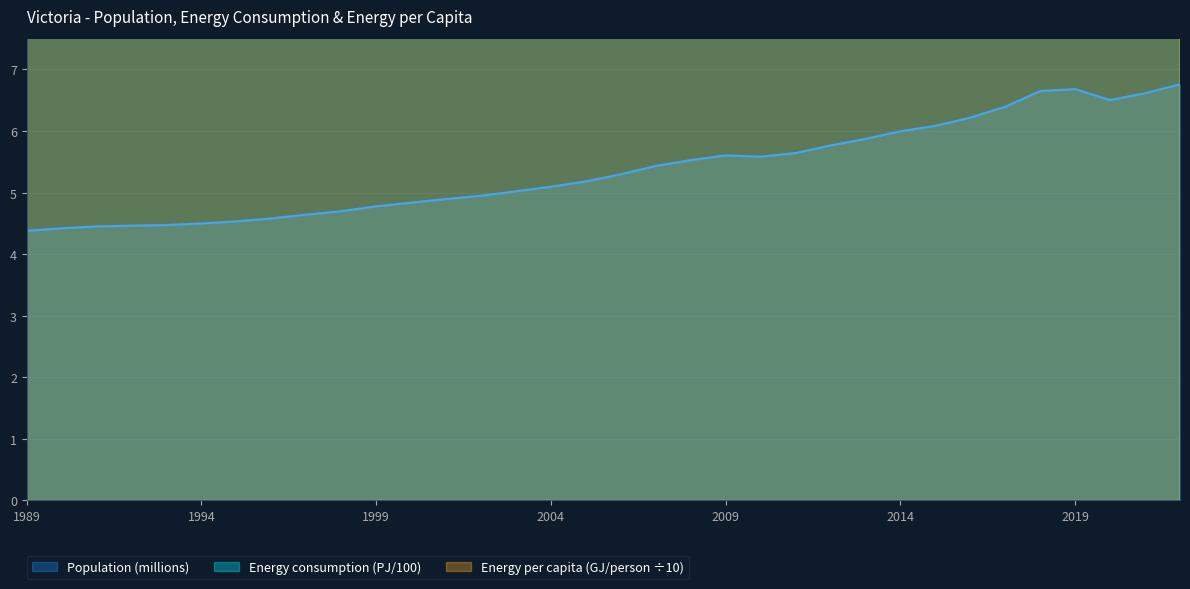

True or false: Energy per capita (GJ/person) and Energy consumption (PJ) cross at least once.

False